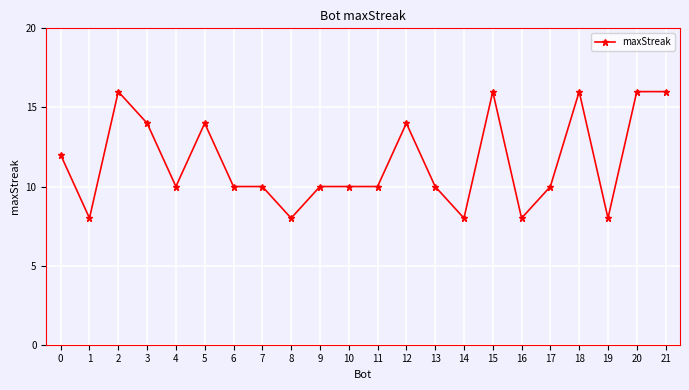

Reading left to right, extract all data points from this chart.

12	8	16	14	10	14	10	10	8	10	10	10	14	10	8	16	8	10	16	8	16	16